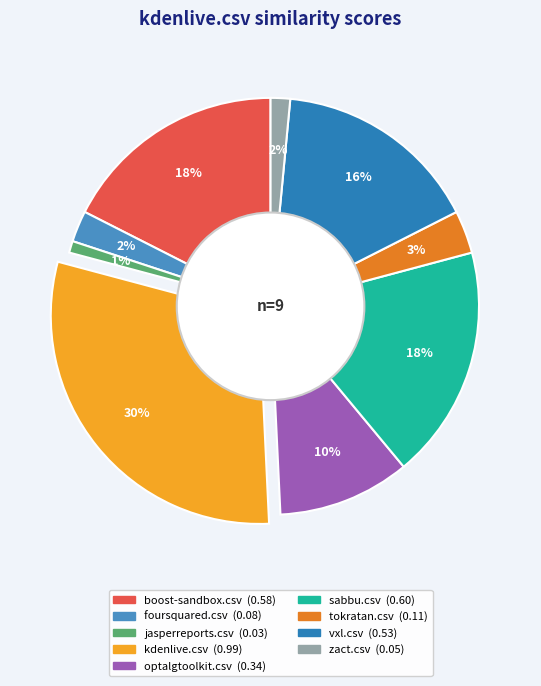

Is tokratan.csv the majority of the pie?

No